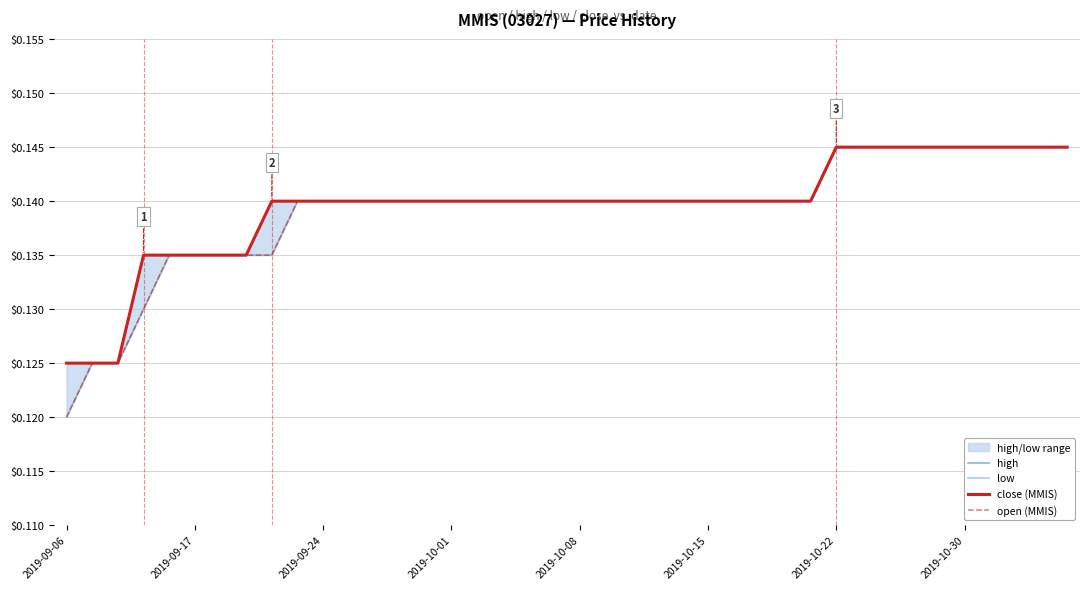

Count the close (MMIS) values in the range 0 to 1.

40